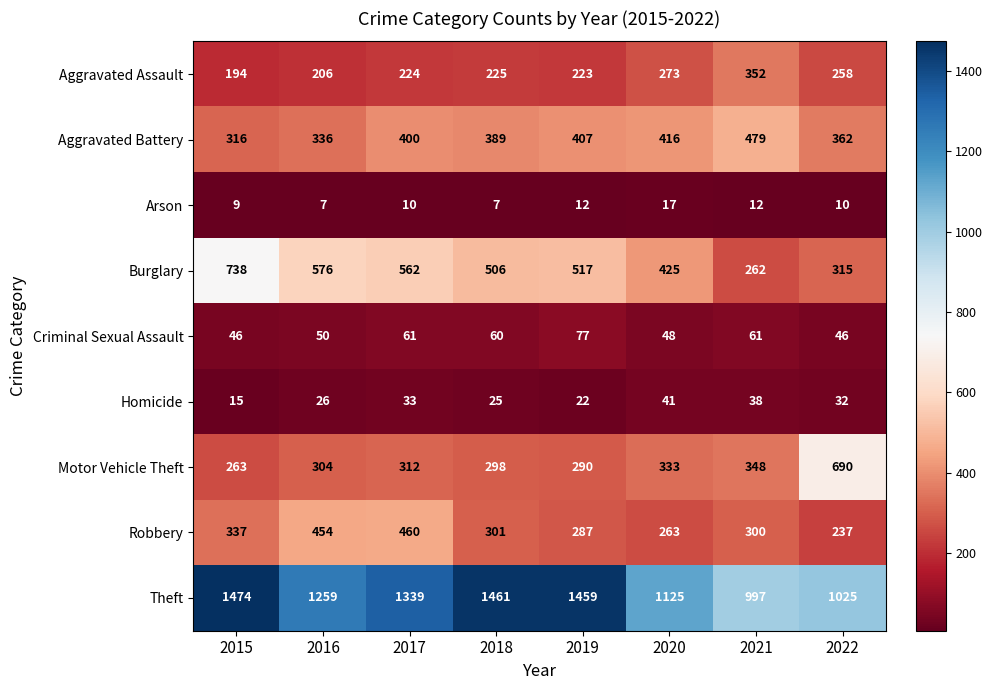

Which series has the largest total across all categories?

Theft